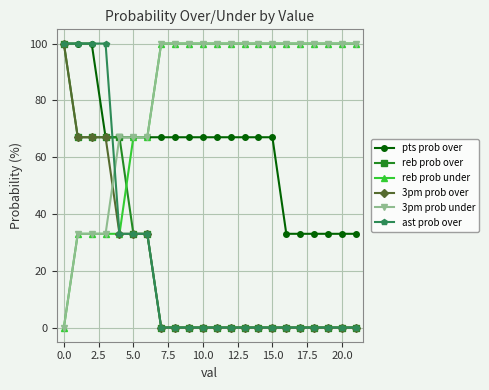

At how many categories does at least one series exceed 59?

22